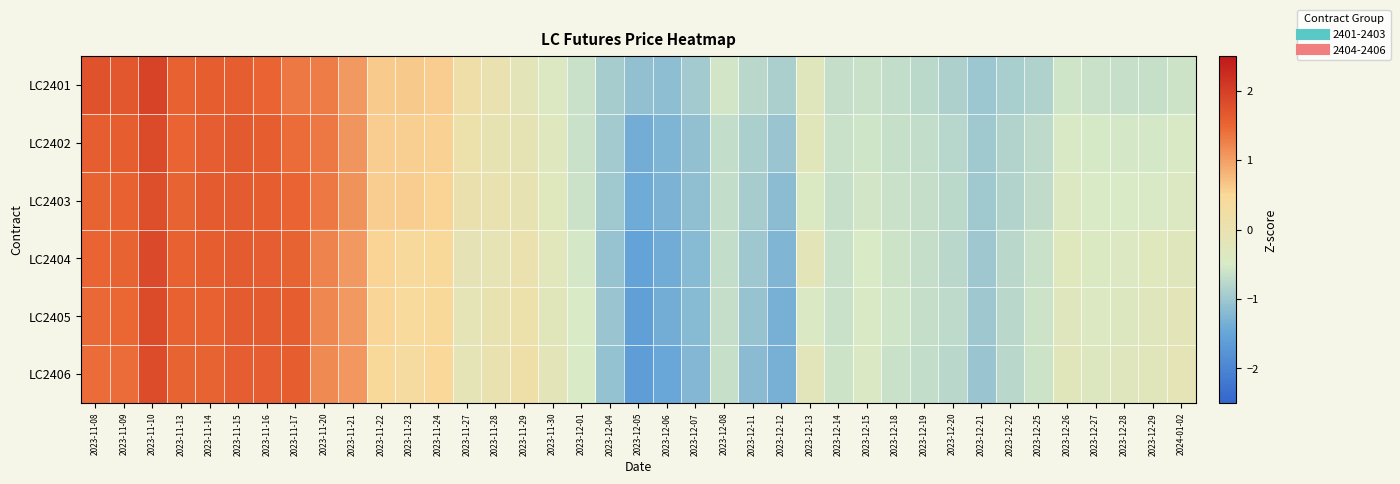

What is the spread (max minus min) of values at 2023-12-21?

0.1